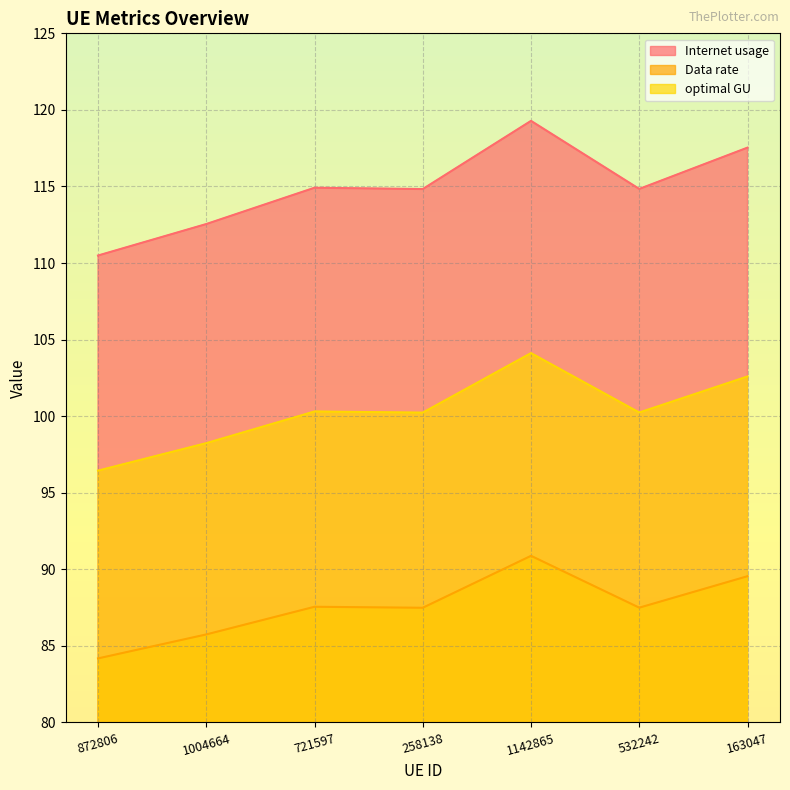

At which category does the chart reach its peak across all series?

1142865